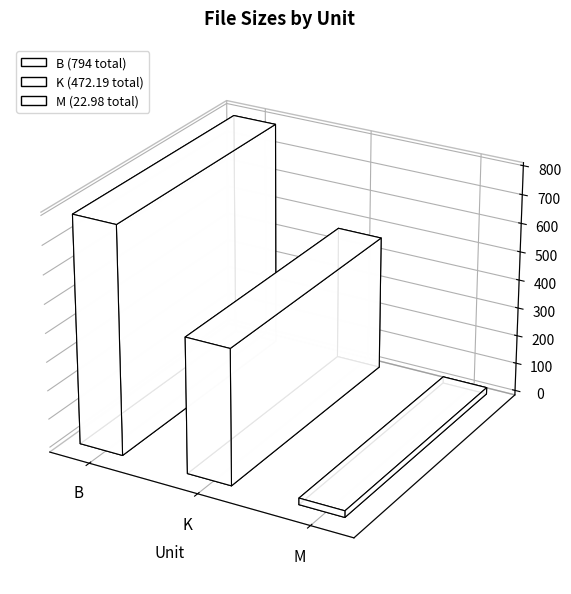

At which category does the chart reach its minimum across all series?

M